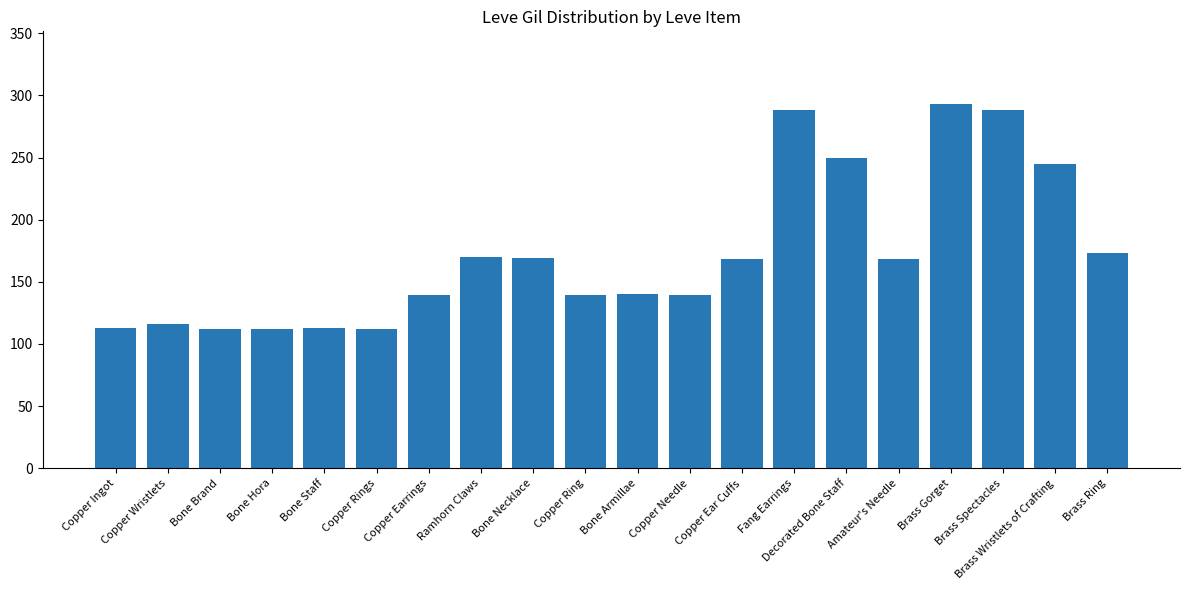

What is the value of the 2nd bar from the left?

116